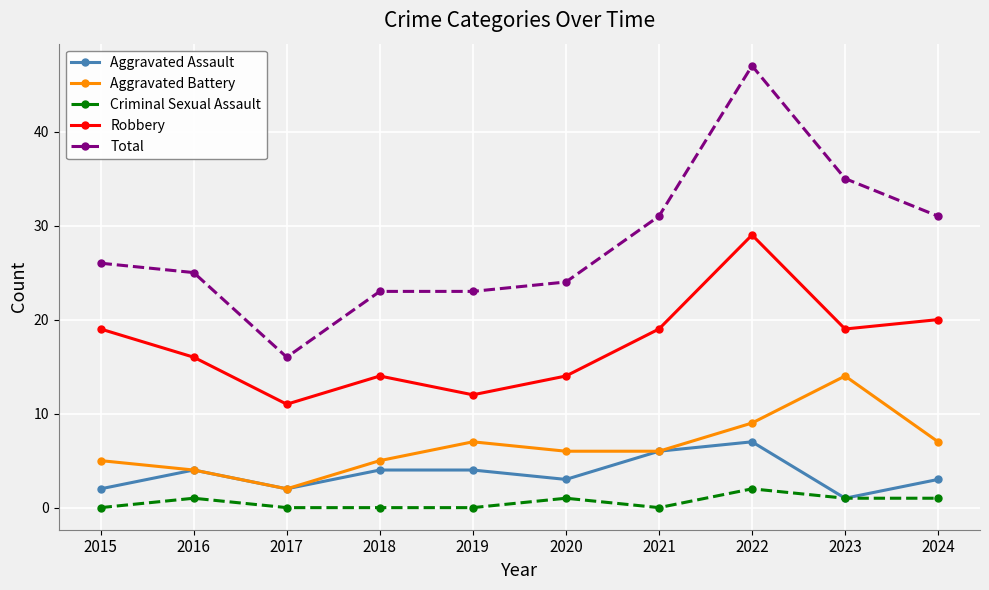

True or false: Criminal Sexual Assault and Aggravated Battery cross at least once.

False